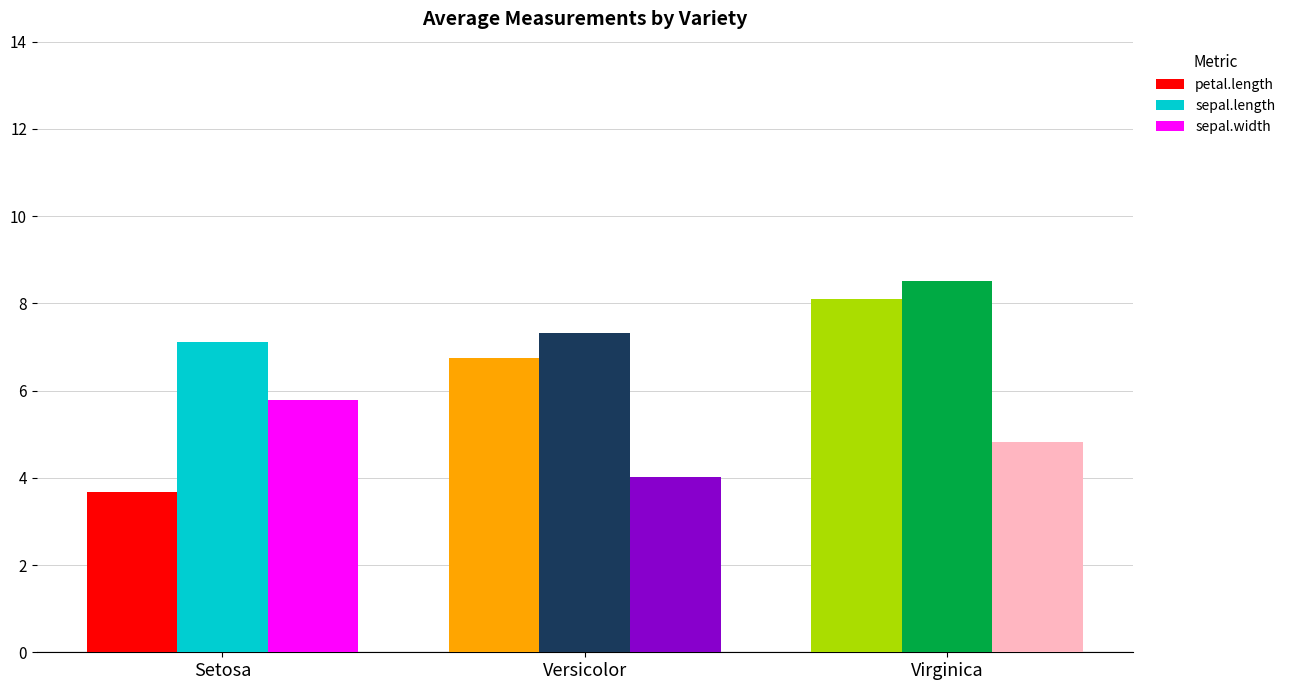

At which category is the sum across all series the highest?

Virginica